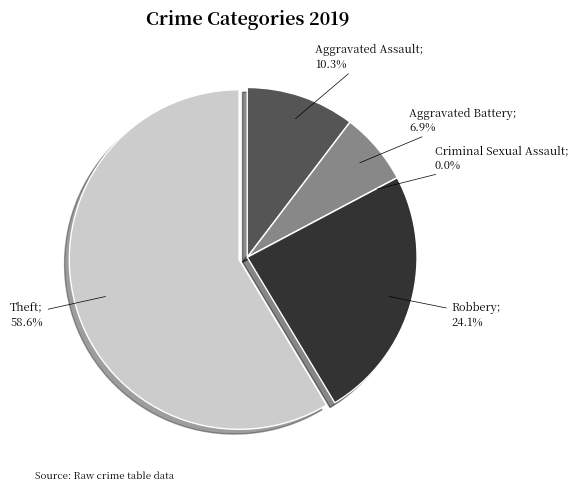

How many slices are in this pie chart?

5